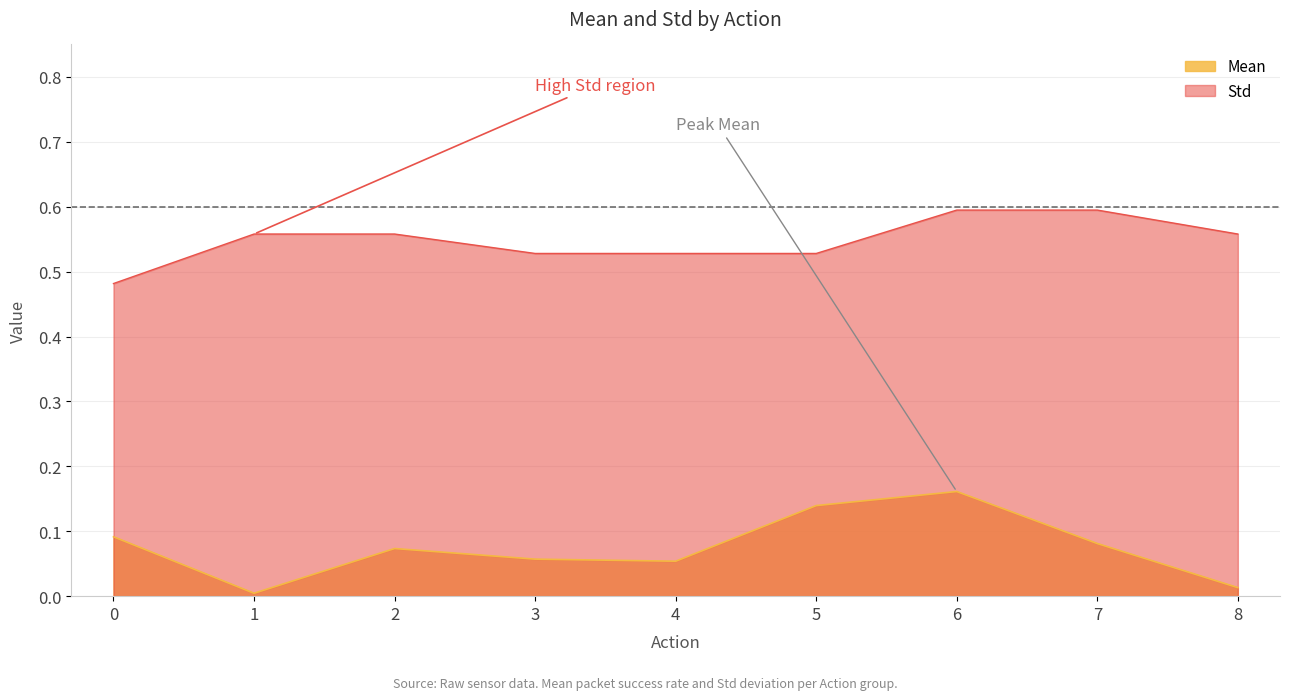

List the series in order of their peak value, lowest first.

Mean, Std